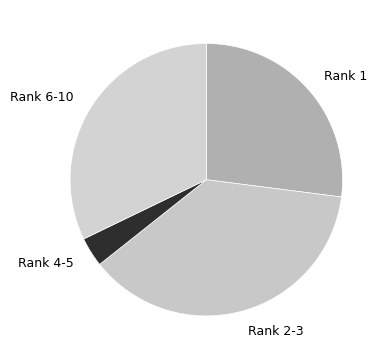

What is the smallest slice in the pie chart?

Rank 4-5